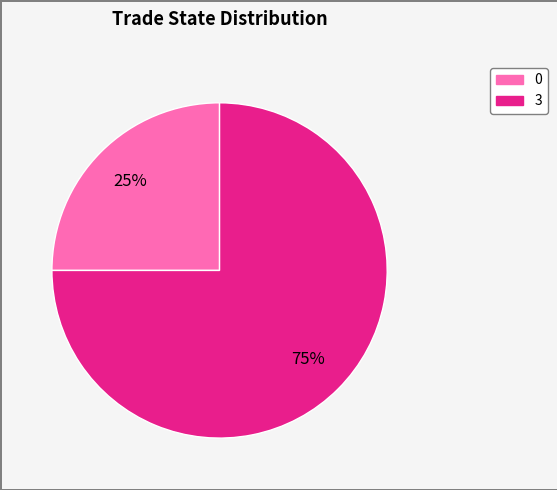

To the nearest percent, what is the combined percentage of 0 and 3?

100%